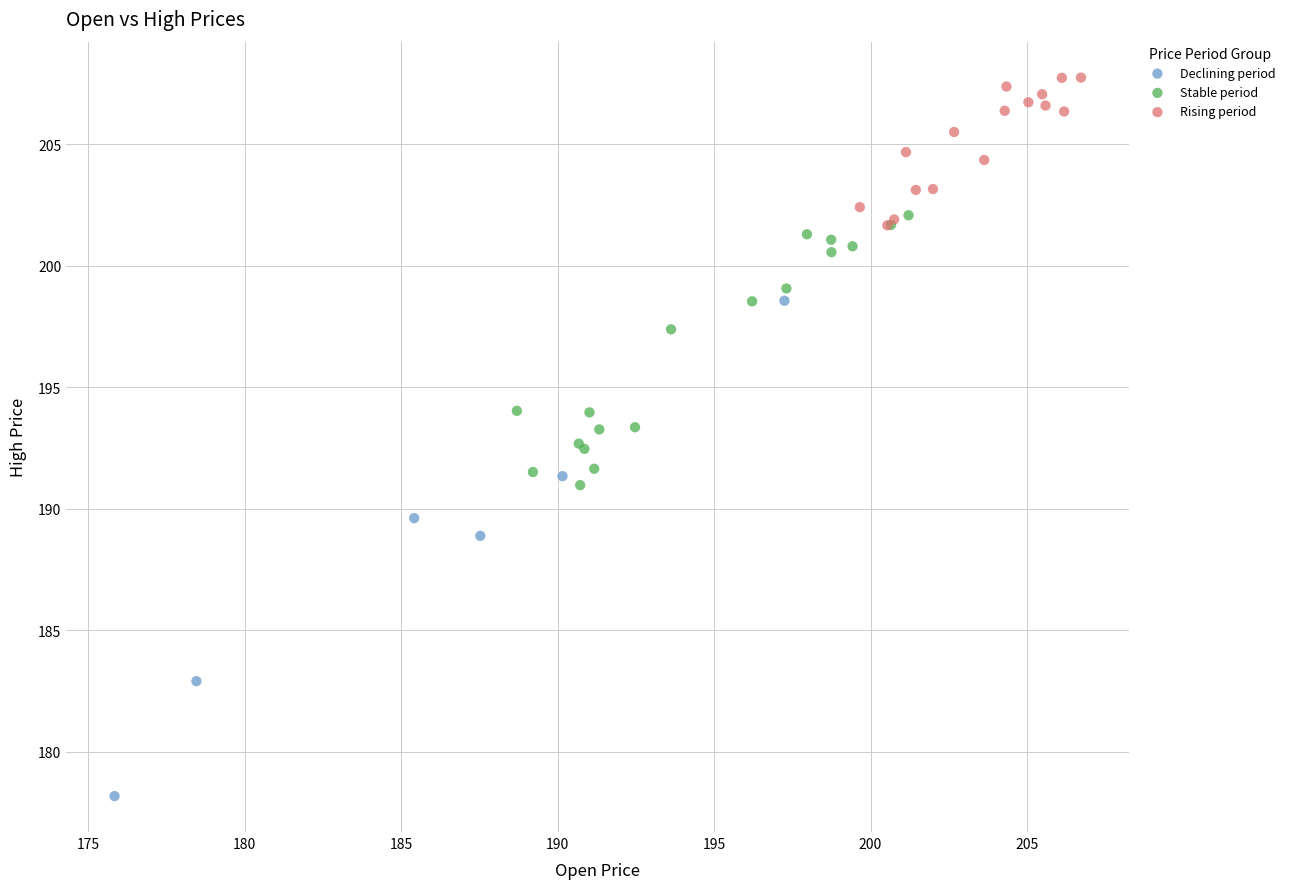

Which series has the largest Y range (max minus min)?

Declining period